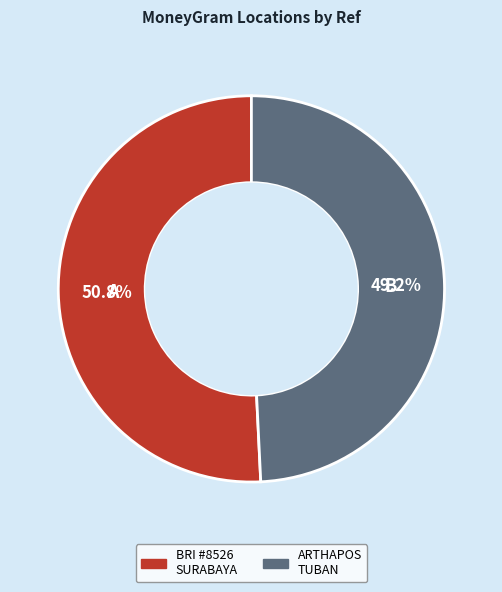

Is there a majority slice in this chart?

Yes